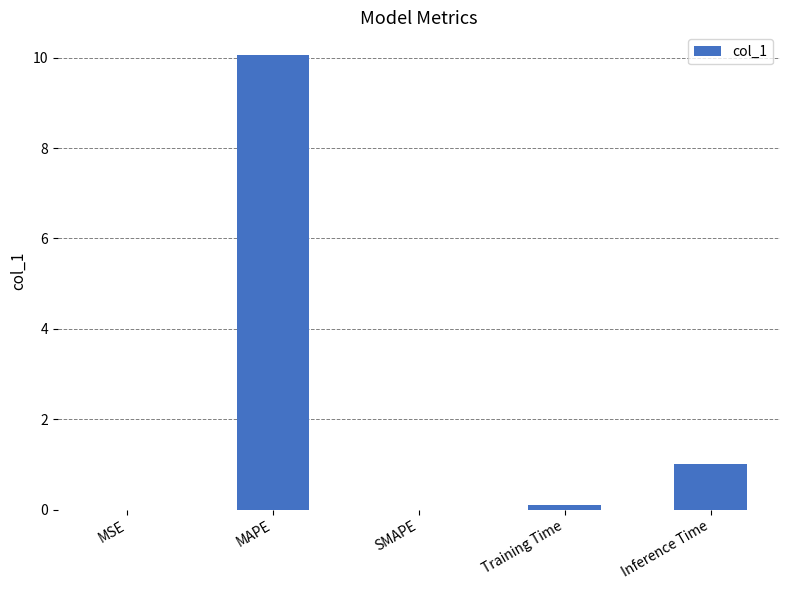

Count the number of data series in this chart.

1